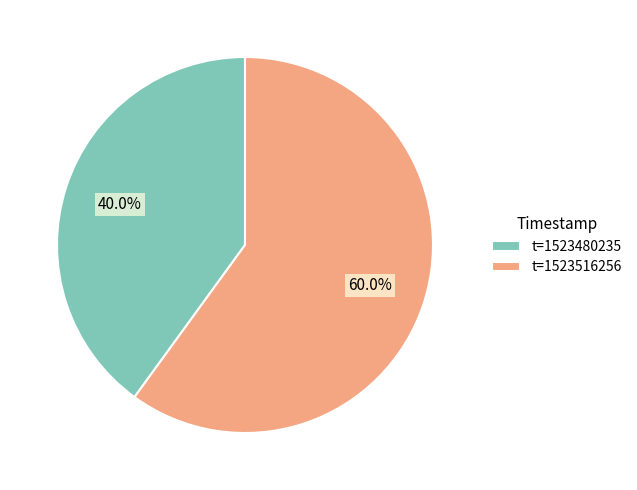

What percentage is NOT represented by t=1523516256?

40.0%